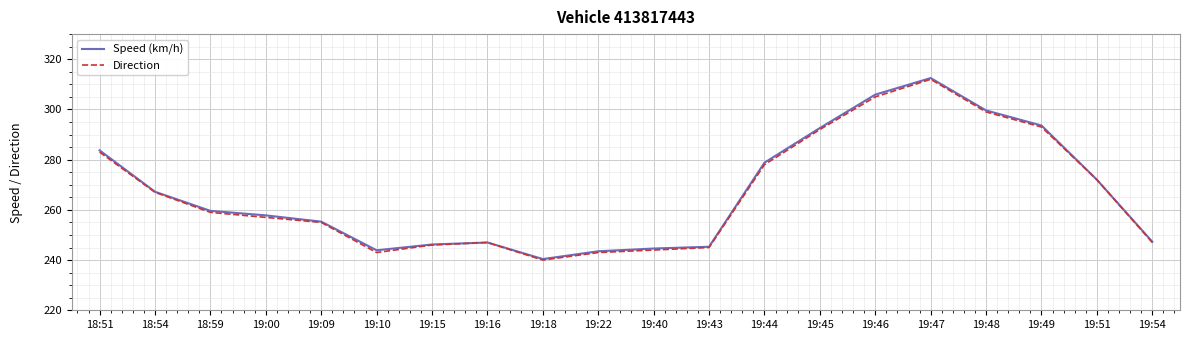

What value does the Speed (km/h) series have at 18:51?

283.7